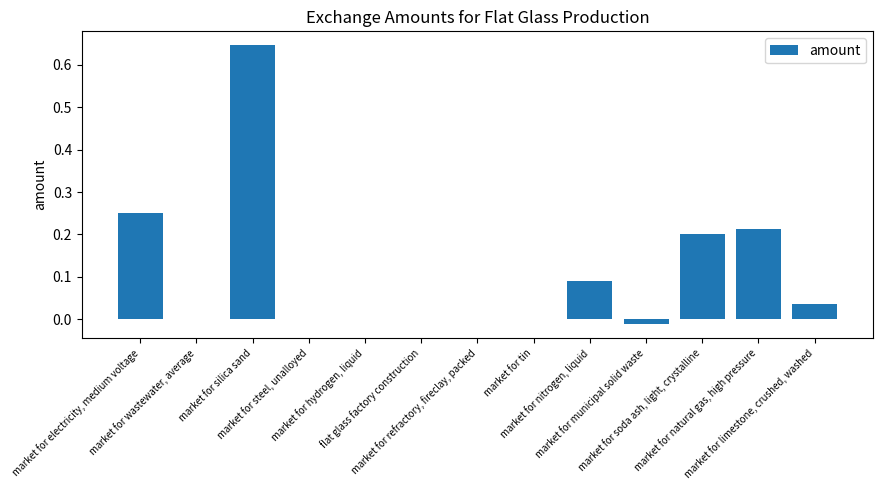

What is the label of the 3rd bar from the left?

market for silica sand